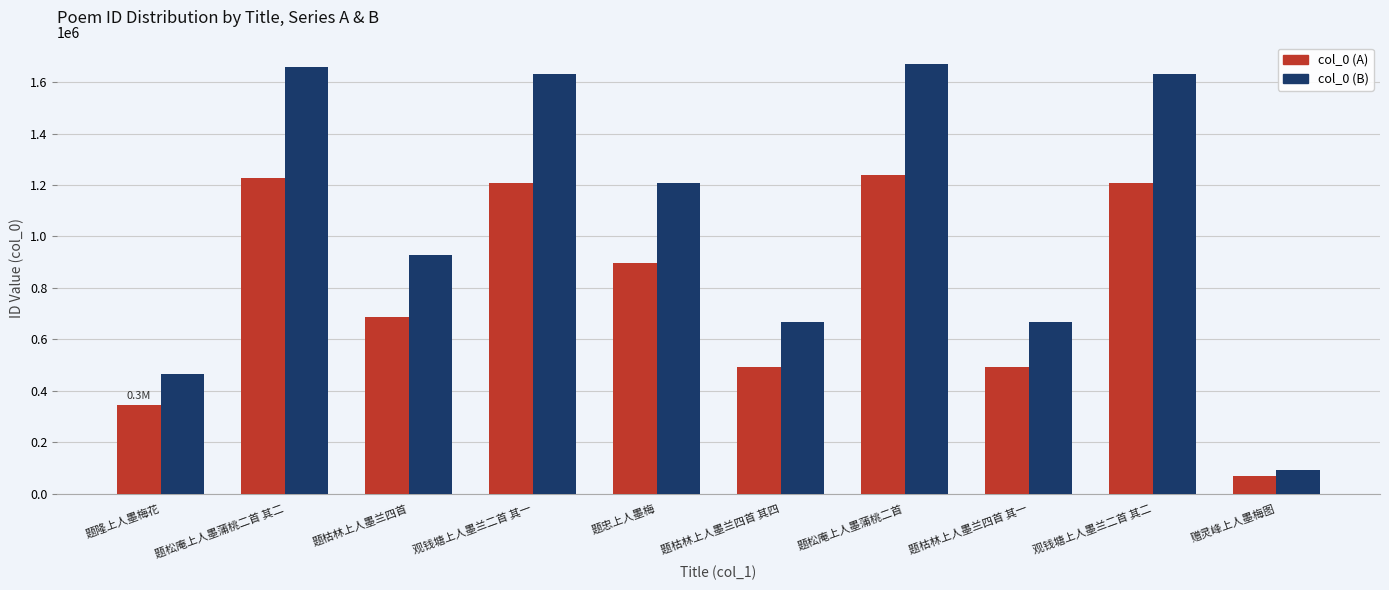

At how many categories does at least one series exceed 384382?

9